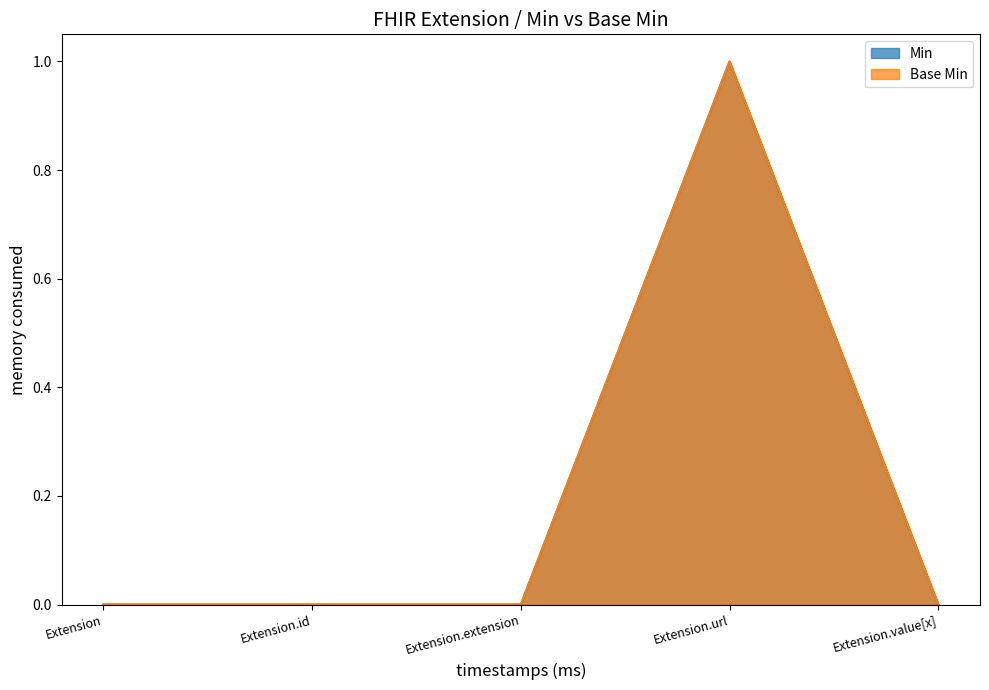

What is the highest value of the Base Min series?

1